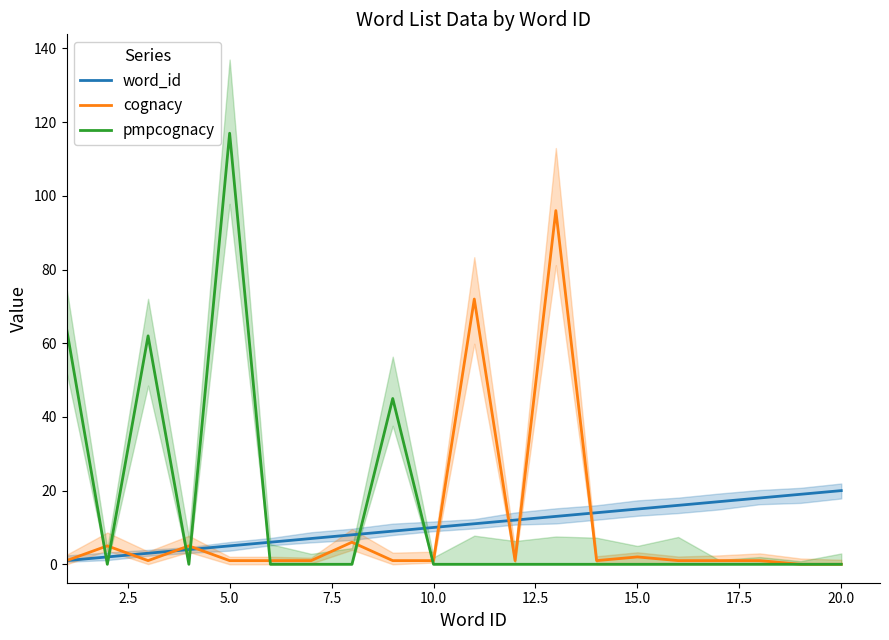

What is the highest value of the cognacy series?

96